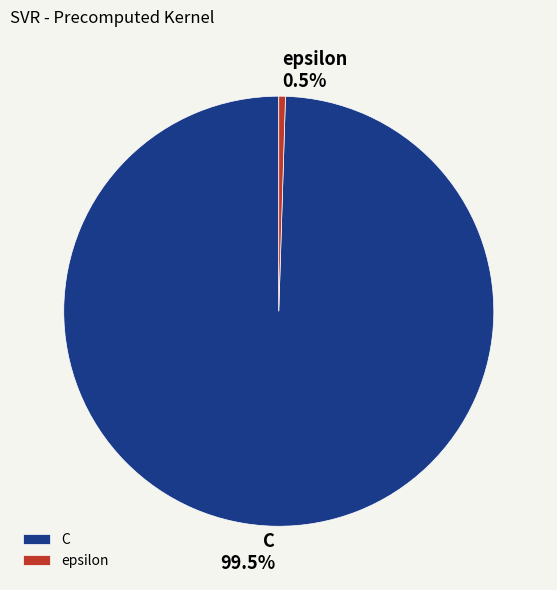

Is there a majority slice in this chart?

Yes